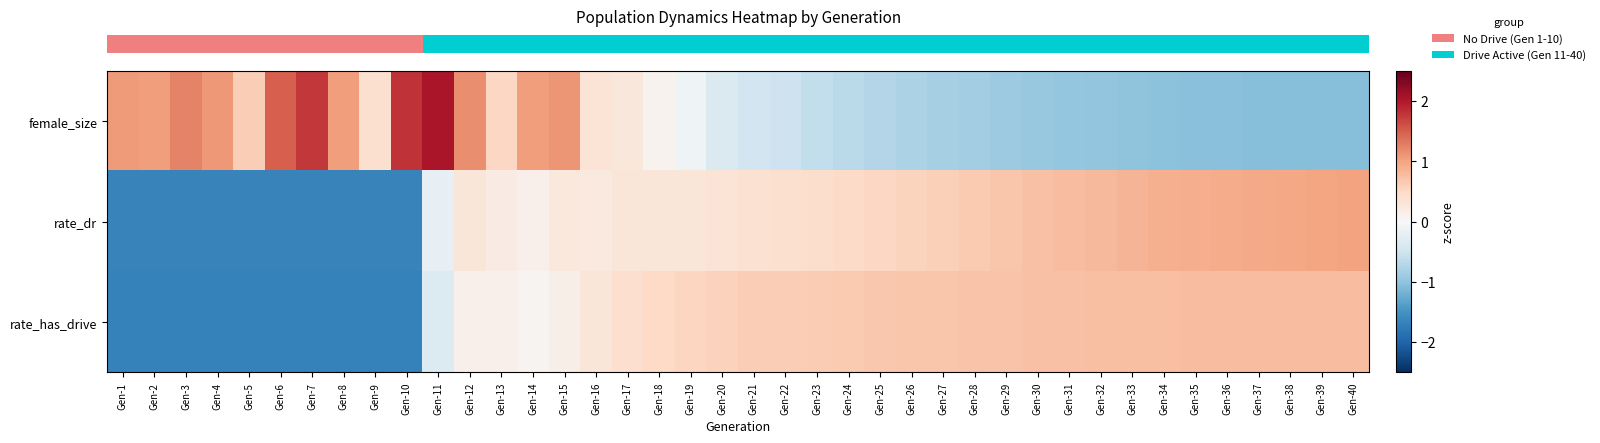

Reading right to left, list all the values displayed in this chart.

row_0: -1.1	-1.1	-1.1	-1.1	-1.0	-1.0	-1.0	-1.0	-1.0	-1.0	-0.9	-0.9	-0.9	-0.8	-0.8	-0.7	-0.7	-0.6	-0.5	-0.5	-0.4	-0.1	0.1	0.3	0.3	1.1	1.0	0.5	1.2	2.0	1.8	0.4	1.0	1.8	1.5	0.6	1.1	1.2	1.0	1.1
row_1: 1.0	1.0	1.0	1.0	0.9	0.9	0.9	0.8	0.8	0.8	0.7	0.7	0.6	0.6	0.6	0.5	0.5	0.4	0.4	0.4	0.3	0.3	0.3	0.3	0.2	0.3	0.1	0.2	0.3	-0.2	-1.7	-1.7	-1.7	-1.7	-1.7	-1.7	-1.7	-1.7	-1.7	-1.7
row_2: 0.8	0.8	0.8	0.8	0.8	0.8	0.8	0.8	0.7	0.7	0.7	0.7	0.7	0.7	0.7	0.7	0.7	0.6	0.6	0.6	0.6	0.5	0.5	0.4	0.3	0.2	0.1	0.1	0.1	-0.3	-1.7	-1.7	-1.7	-1.7	-1.7	-1.7	-1.7	-1.7	-1.7	-1.7